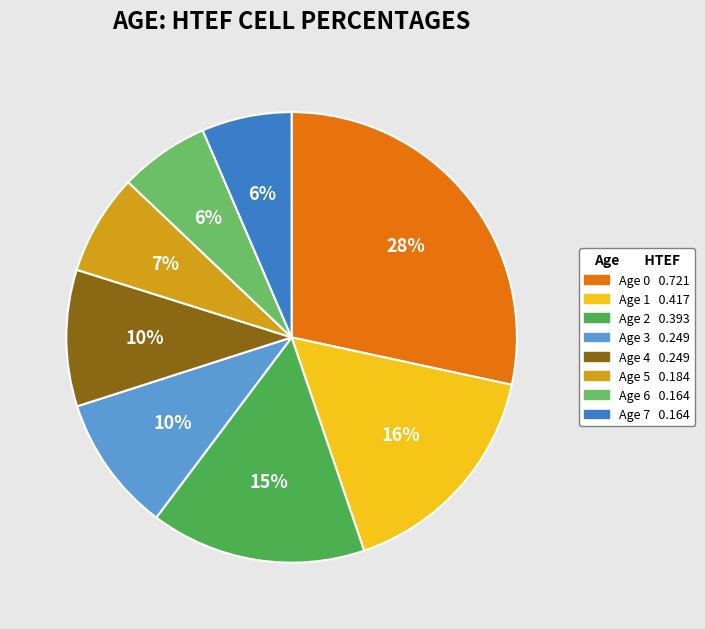

To the nearest percent, what is the difference between the largest and smallest slice percentages?

22%